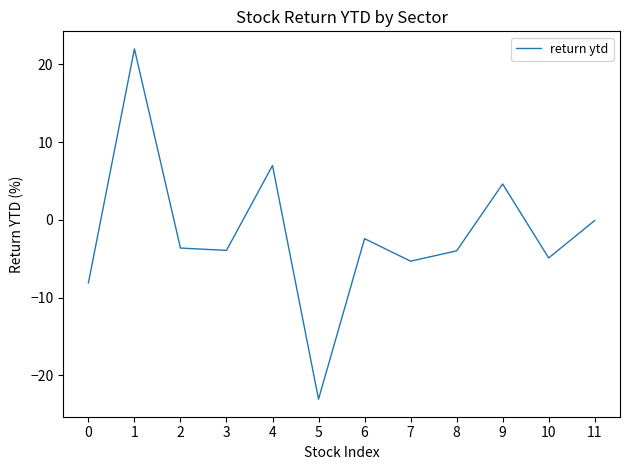

Is it true that the value at 6 is -0.7?

False